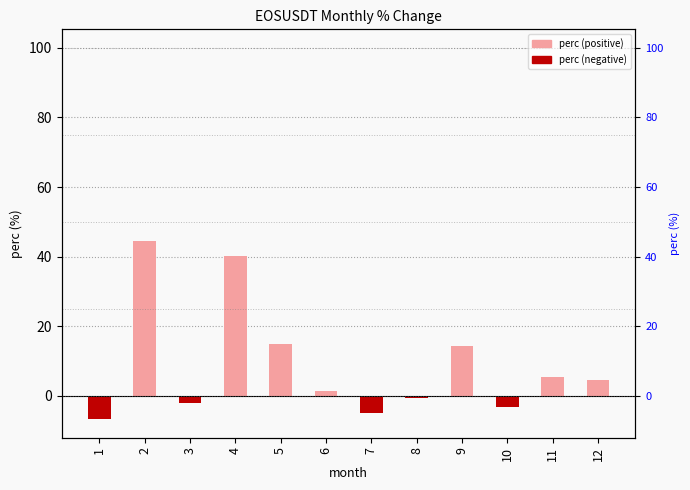

List the labels in order of value, smallest first.

1, 7, 10, 3, 8, 6, 12, 11, 9, 5, 4, 2